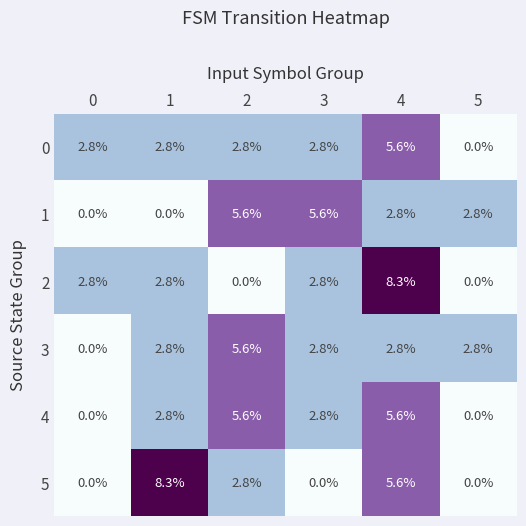

How many 1 values are between 0 and 5?

4